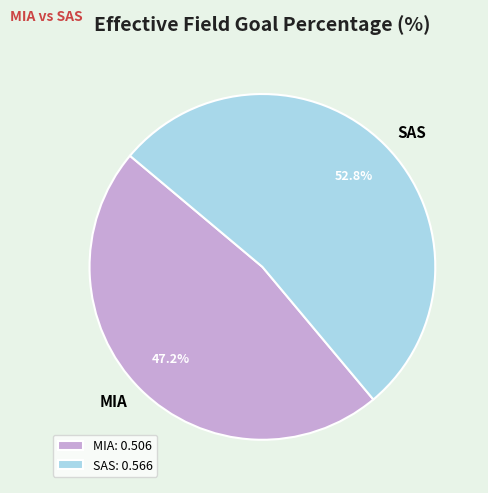

To the nearest percent, what is the combined percentage of SAS and MIA?

100%